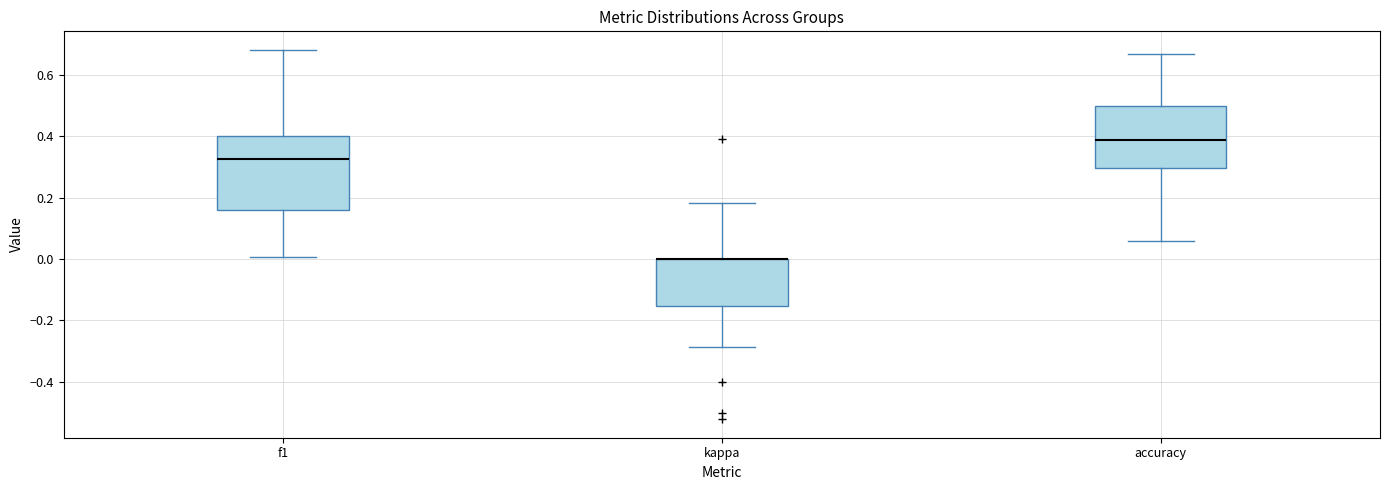

Reading left to right, read every box against the y-axis: the position of its median line, the range the box covers, and the ends of its whiskers. The values are not printed on the chart, so give them approximately, as read against the axis.

f1: median 0.32, box 0.16 to 0.40, whiskers 0.00 to 0.68
kappa: median 0.00 (drawn on the box's upper edge), box -0.16 to 0.00, whiskers -0.28 to 0.18
accuracy: median 0.38, box 0.30 to 0.50, whiskers 0.06 to 0.66